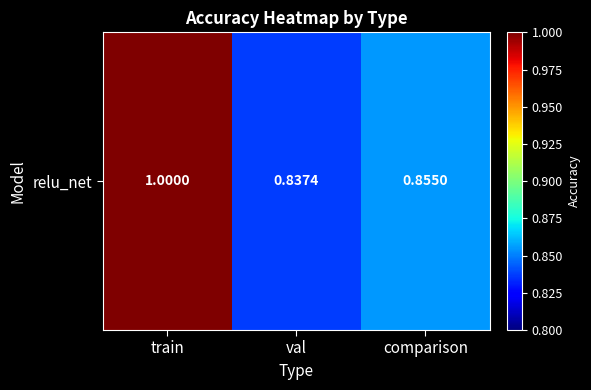

Which label corresponds to the smallest value in the chart?

val